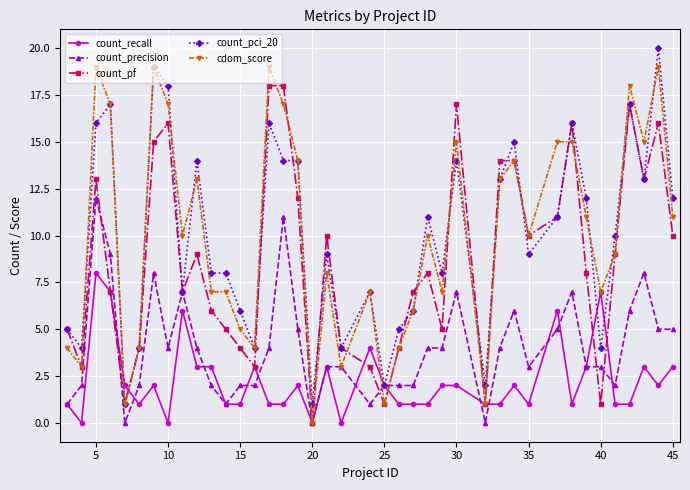

List the series in order of their peak value, highest first.

count_pci_20, cdom_score, count_pf, count_precision, count_recall